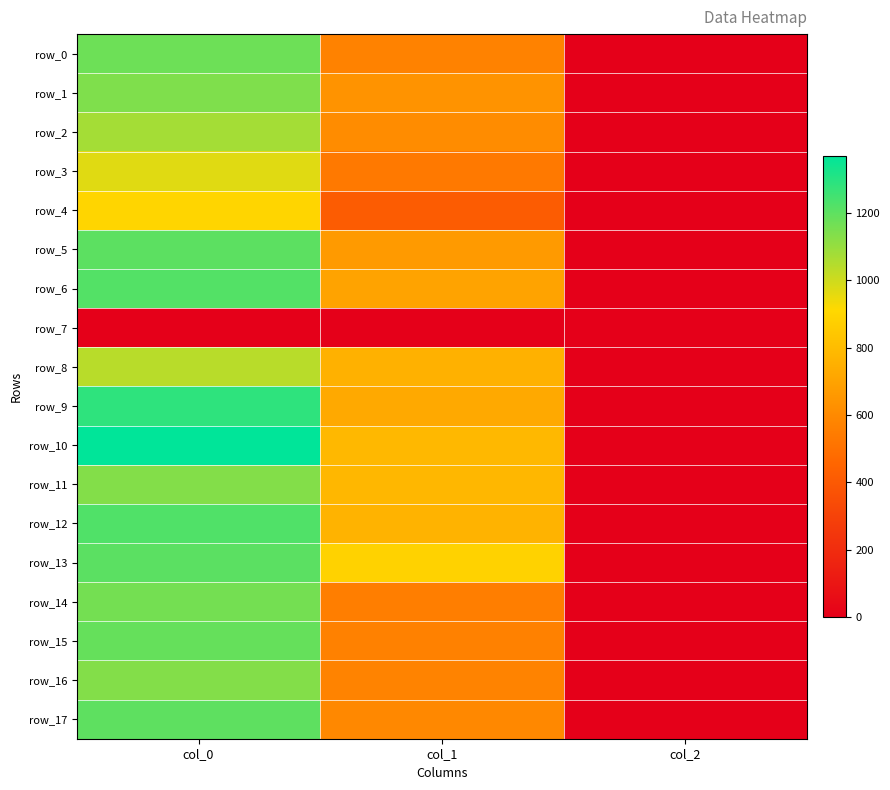

Reading left to right, extract all data points from this chart.

row_0: col_0=1173.3	col_1=570.4	col_2=2.0
row_1: col_0=1140.0	col_1=637.9	col_2=2.0
row_2: col_0=1073.3	col_1=610.9	col_2=2.0
row_3: col_0=966.7	col_1=533.2	col_2=2.0
row_4: col_0=900.0	col_1=415.1	col_2=2.0
row_5: col_0=1203.3	col_1=668.2	col_2=2.0
row_6: col_0=1220.0	col_1=702.0	col_2=2.0
row_7: col_0=0.0	col_1=0.0	col_2=0.0
row_8: col_0=1040.0	col_1=759.4	col_2=2.0
row_9: col_0=1286.7	col_1=725.6	col_2=2.0
row_10: col_0=1370.0	col_1=786.4	col_2=2.0
row_11: col_0=1133.3	col_1=779.6	col_2=2.0
row_12: col_0=1223.3	col_1=762.8	col_2=2.0
row_13: col_0=1206.7	col_1=887.6	col_2=2.0
row_14: col_0=1160.0	col_1=553.5	col_2=2.0
row_15: col_0=1186.7	col_1=567.0	col_2=2.0
row_16: col_0=1133.3	col_1=573.8	col_2=2.0
row_17: col_0=1200.0	col_1=594.0	col_2=2.0